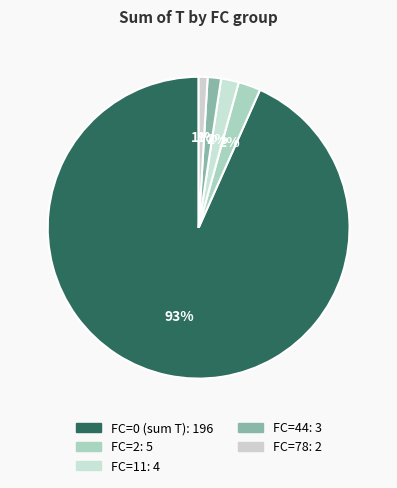

How many slices are in this pie chart?

5